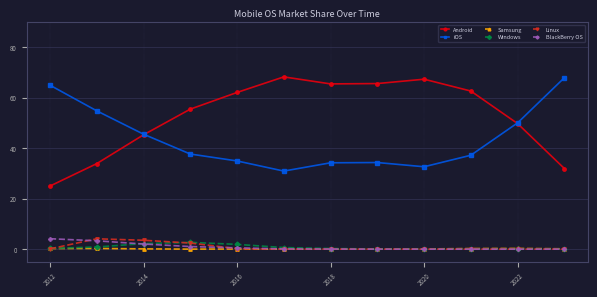

At how many categories does at least one series exceed 60?

8